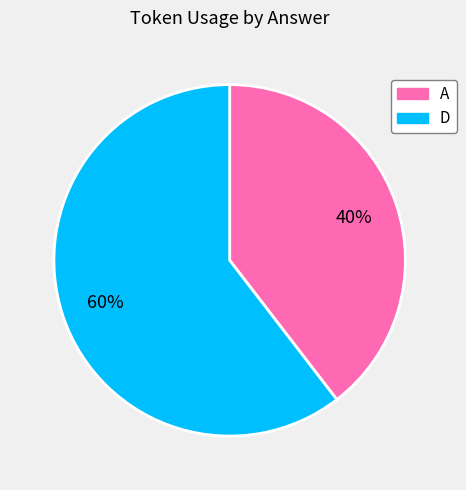

Is there a majority slice in this chart?

Yes